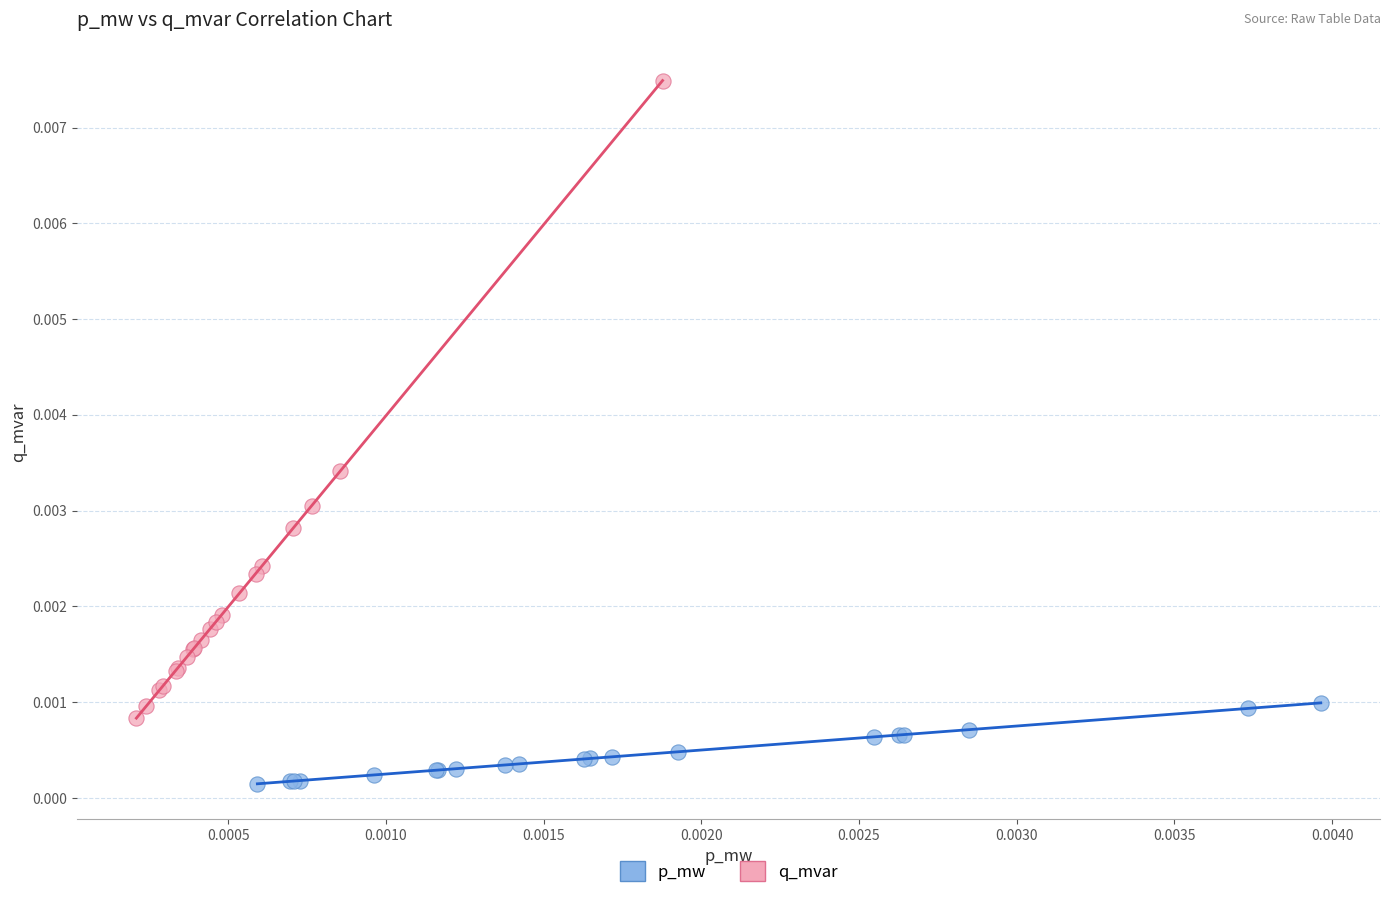

What are all the series names shown in the legend?

p_mw, q_mvar